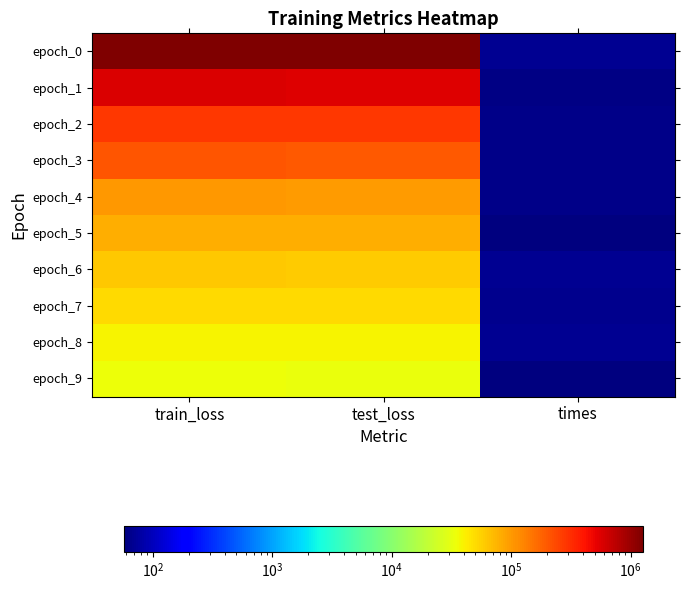

Which label corresponds to the largest value in the chart?

train_loss